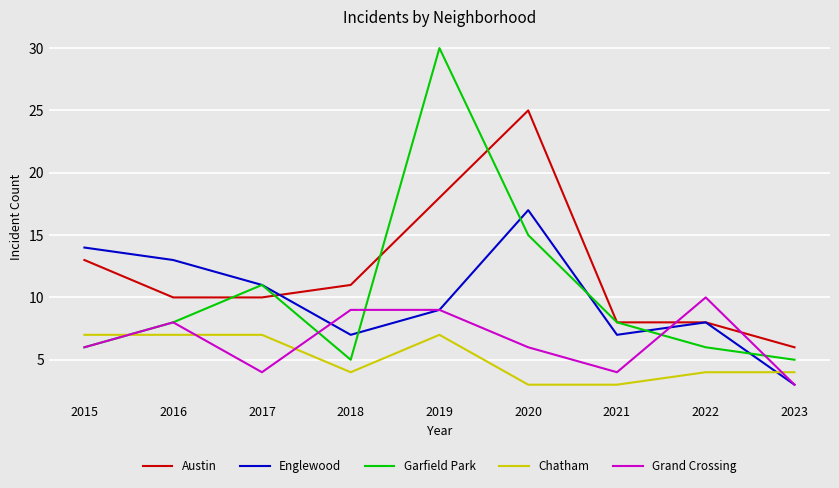

What is the sum of all Austin values?

109